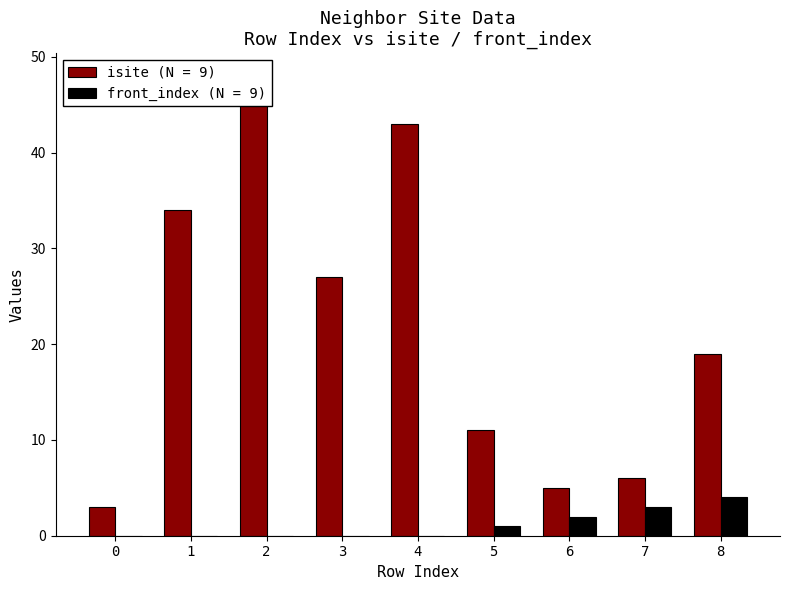

Reading left to right, transcribe all the data shown in this chart.

isite: 0=3	1=34	2=48	3=27	4=43	5=11	6=5	7=6	8=19
front_index: 0=0	1=0	2=0	3=0	4=0	5=1	6=2	7=3	8=4